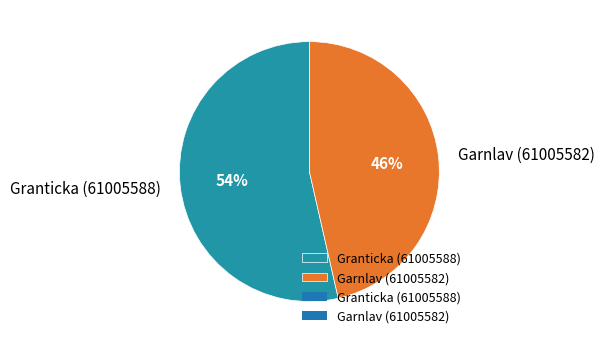

Is the sum of Garnlav (61005582) and Granticka (61005588) greater than half?

Yes